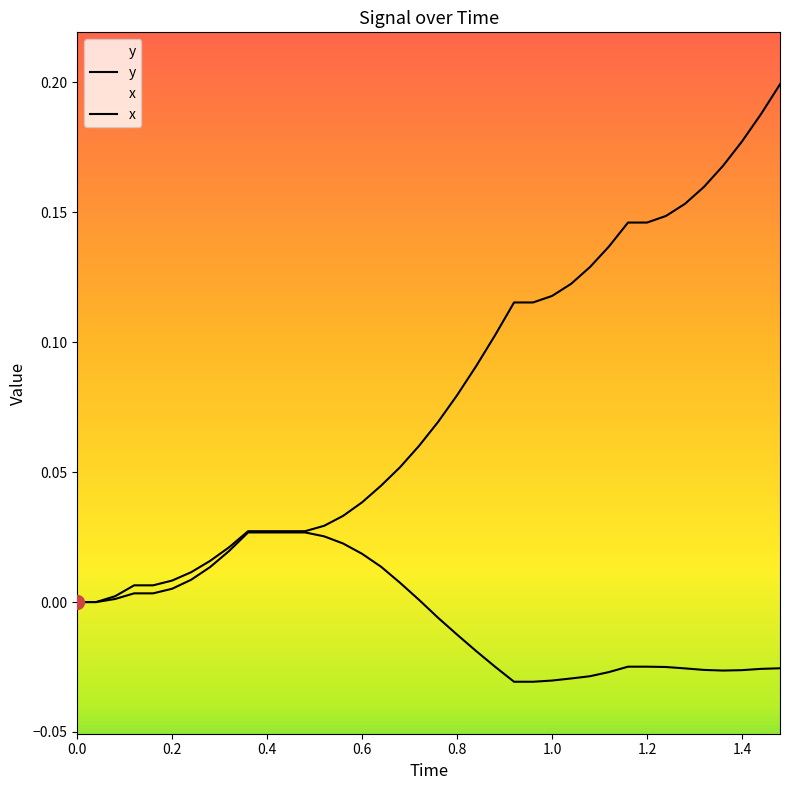

Reading right to left, list all the values displayed in this chart.

y: -0.0	-0.0	-0.0	-0.0	-0.0	-0.0	-0.0	-0.0	-0.0	-0.0	-0.0	-0.0	-0.0	-0.0	-0.0	-0.0	-0.0	-0.0	-0.0	0.0	0.0	0.0	0.0	0.0	0.0	0.0	0.0	0.0	0.0	0.0	0.0	0.0	0.0	0.0	0.0	0.0	0.0	0.0
x: 0.2	0.2	0.2	0.2	0.2	0.2	0.1	0.1	0.1	0.1	0.1	0.1	0.1	0.1	0.1	0.1	0.1	0.1	0.1	0.1	0.1	0.0	0.0	0.0	0.0	0.0	0.0	0.0	0.0	0.0	0.0	0.0	0.0	0.0	0.0	0.0	0.0	0.0